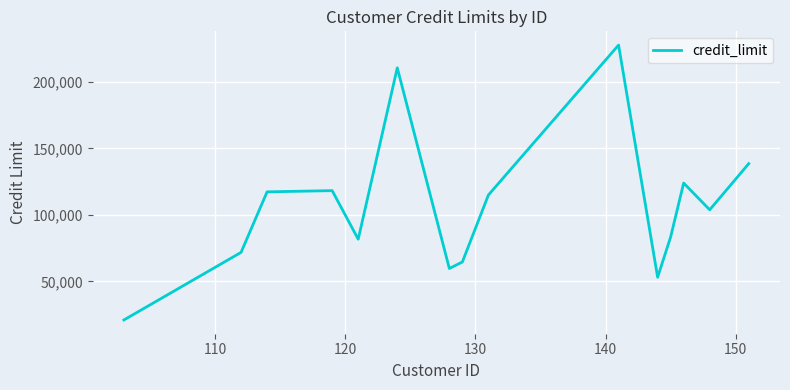

True or false: the data has more than 1 interior local peaks.

True